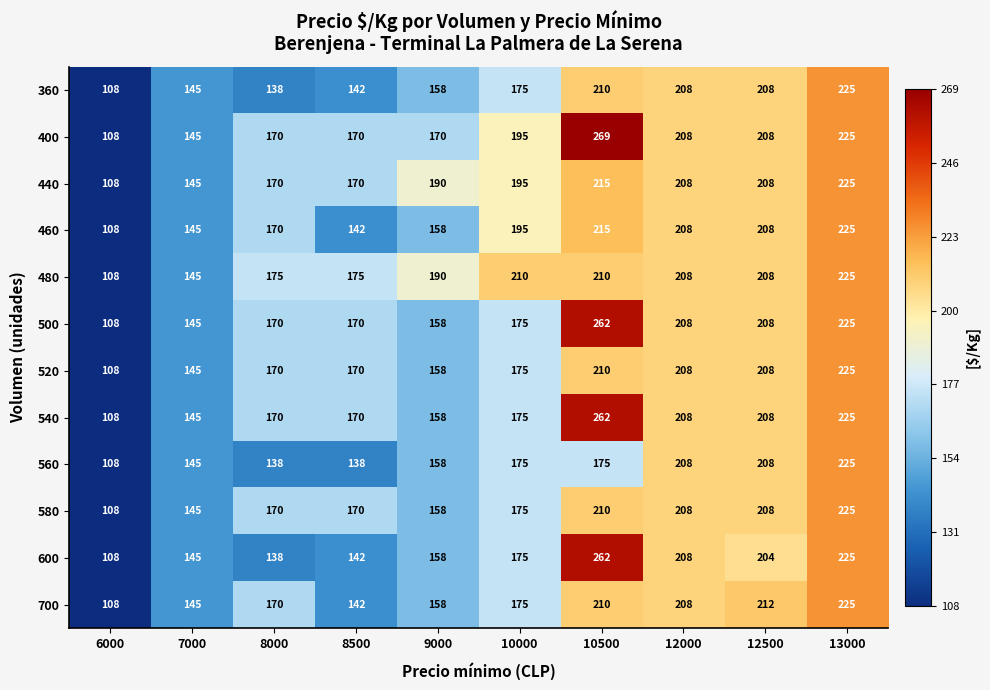

True or false: 440 has a value of 208 at 12500.

True